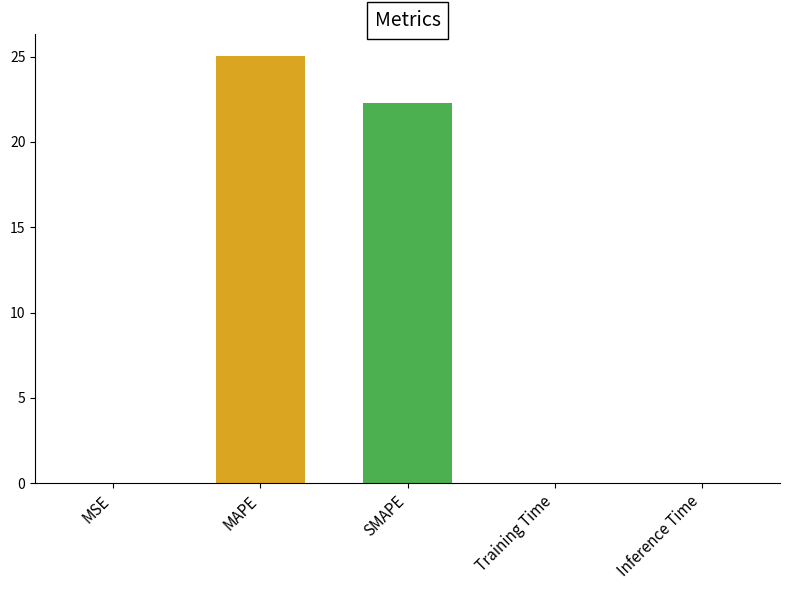

What is the average value?

9.5